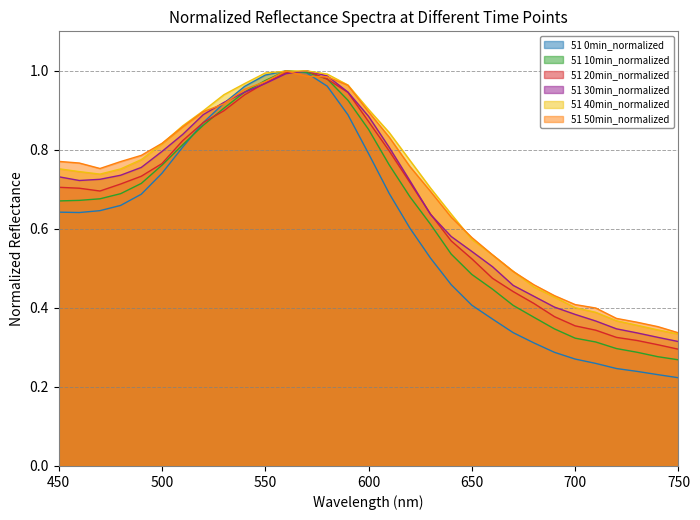

Count the number of data series in this chart.

6